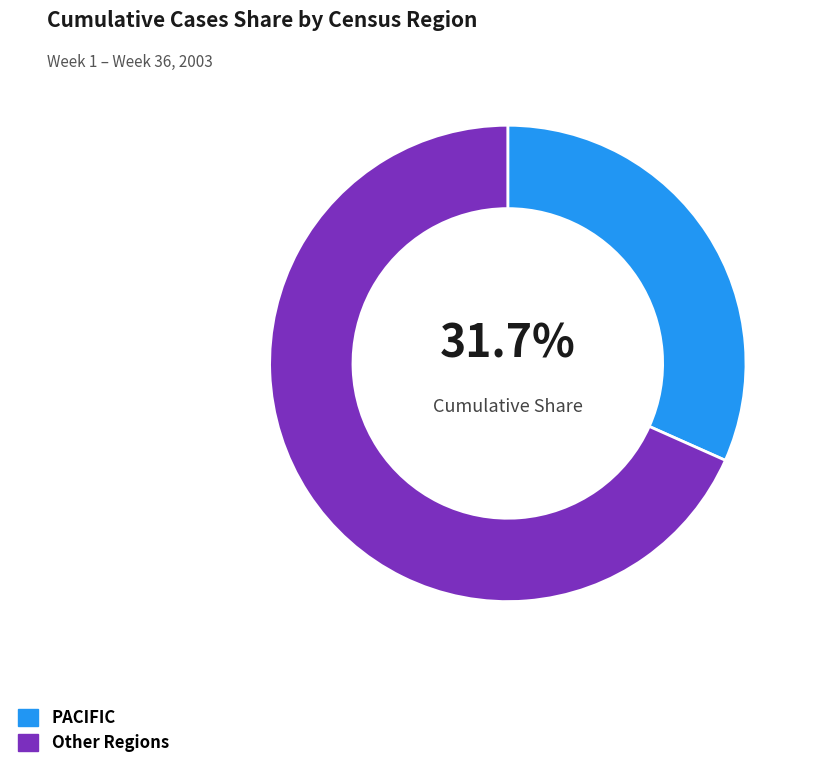

Which category has the biggest portion of the pie?

Other Regions